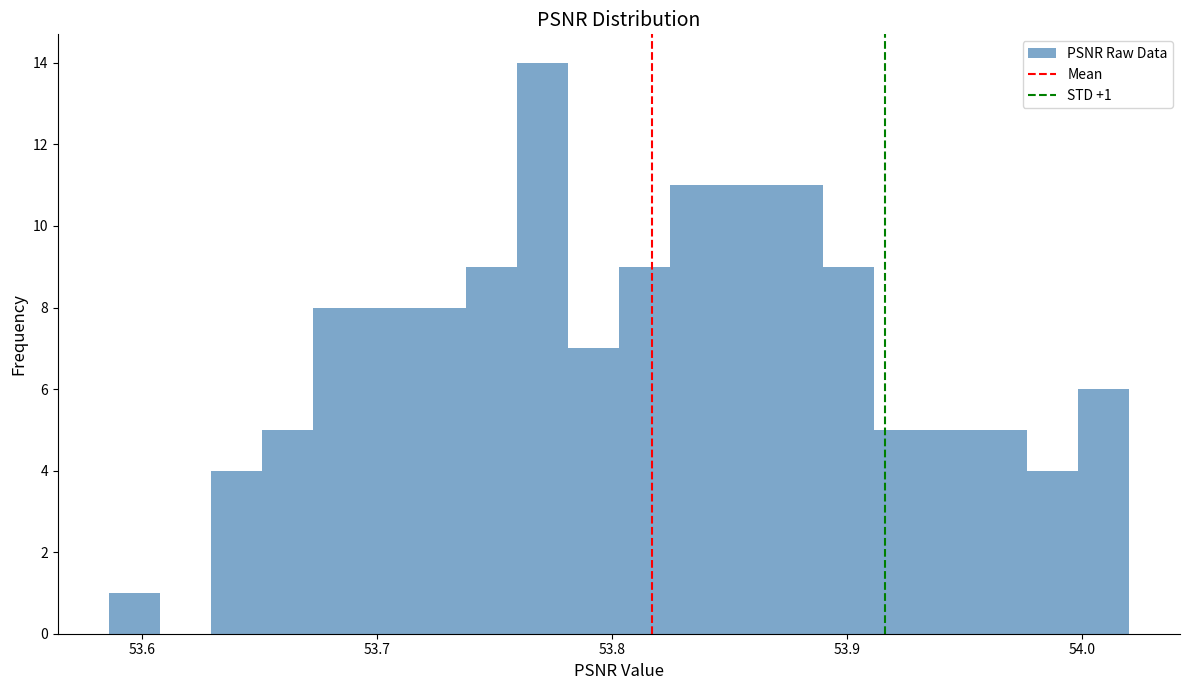

Read against the x-axis, roughly where is the centre of the tallest bar?

53.77